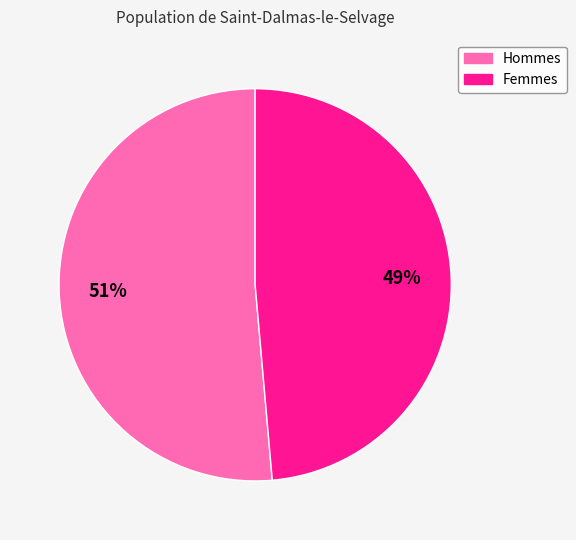

To the nearest percent, what is the average slice percentage?

50%